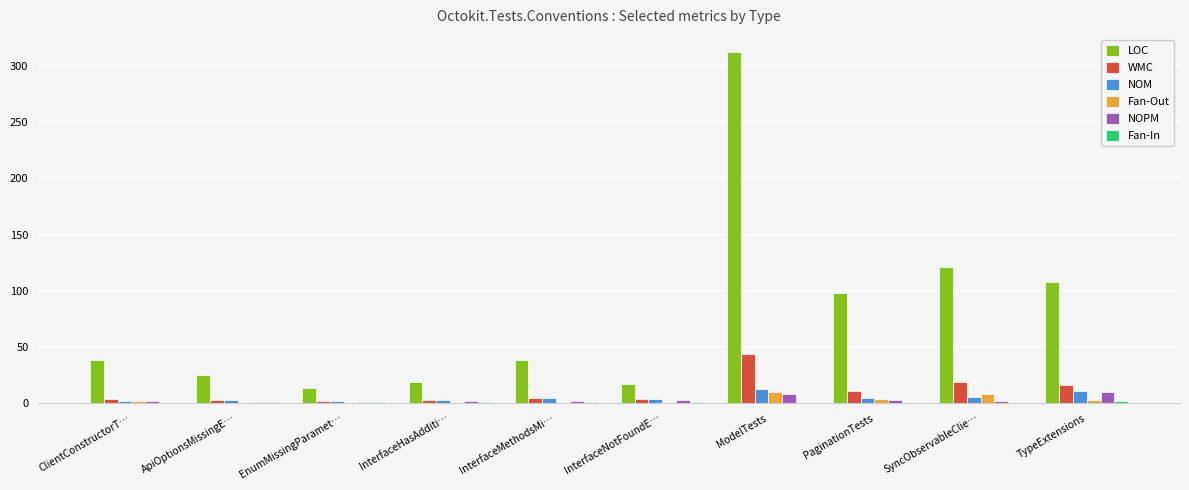

Which series has the largest total across all categories?

LOC